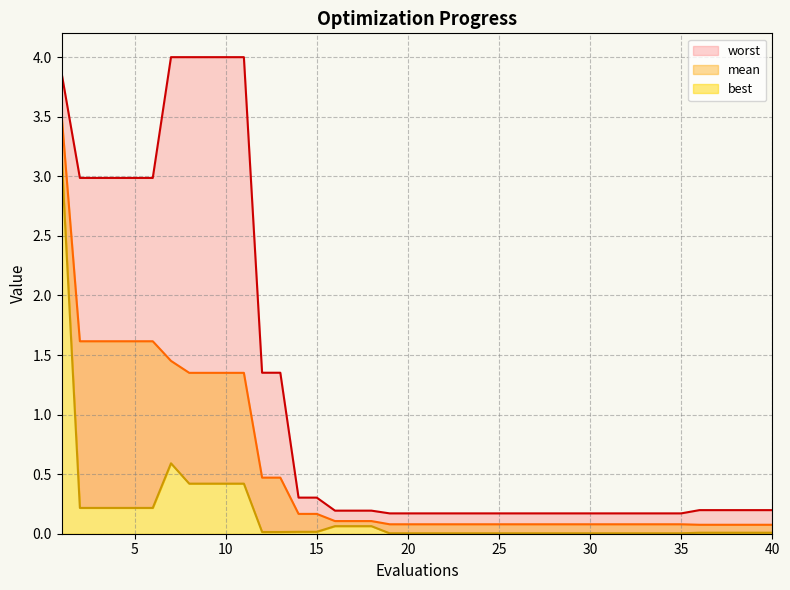

How many distinct data groups are displayed?

3